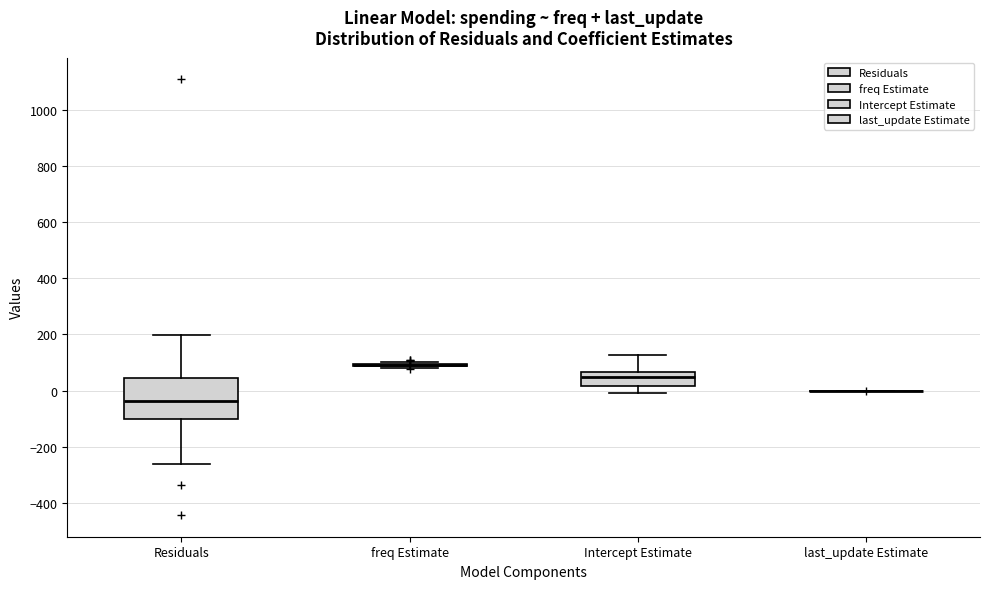

Comparing the boxes themselves (not the whiskers), which one is the tallest?

Residuals